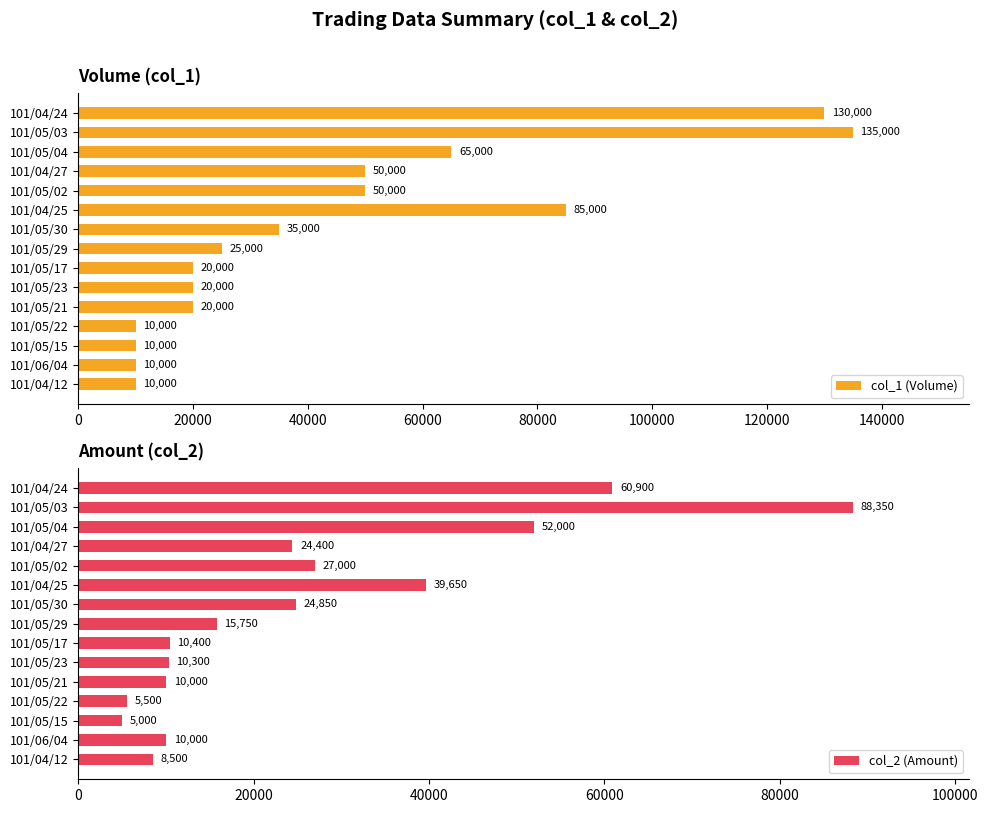

Is it true that col_1 (Volume) equals 98710 at 101/05/04?

False